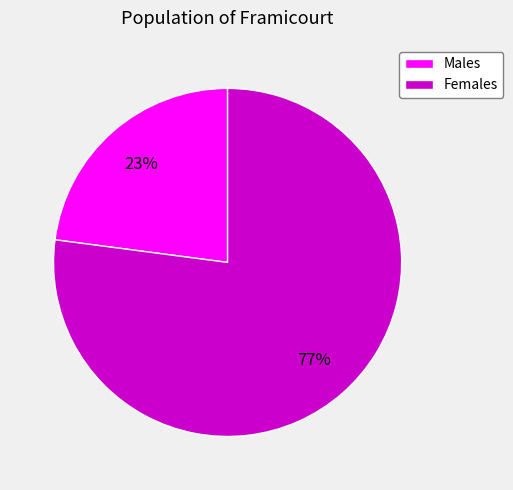

Rank the categories by value from lowest to highest.

Males, Females